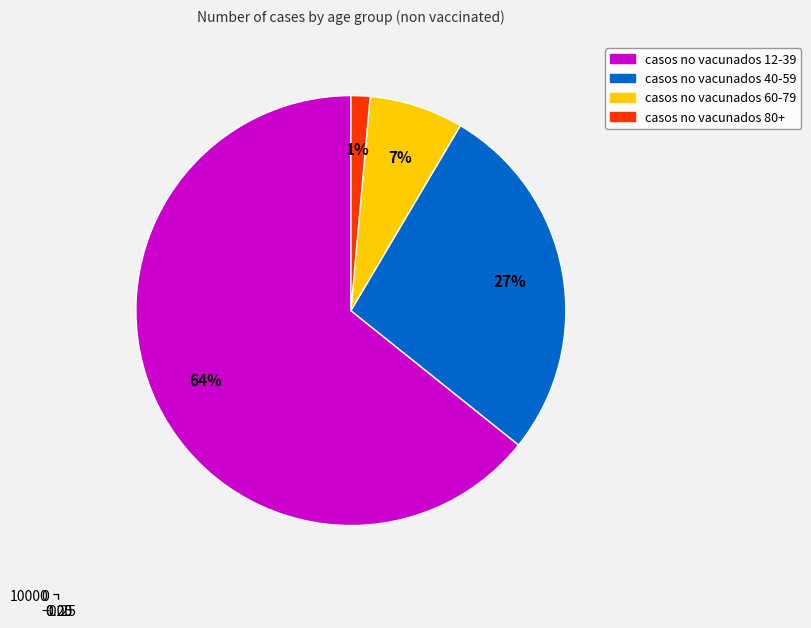

To the nearest percent, what is the difference between the largest and smallest slice percentages?

63%